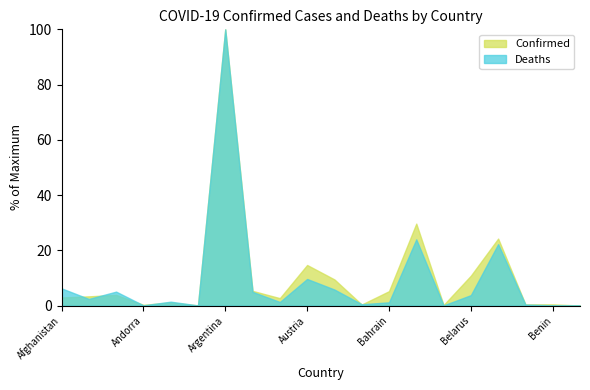

Reading left to right, list all the values displayed in this chart.

Confirmed: 155764	177536	205199	15338	62789	3888	5272151	281991	143204	775782	500311	21580	276030	1565174	12773	571987	1279869	23990	24560	2617
Deaths: 7243	2810	5870	130	1662	95	115663	5778	1532	11167	6746	590	1391	27752	114	4402	25747	461	161	3